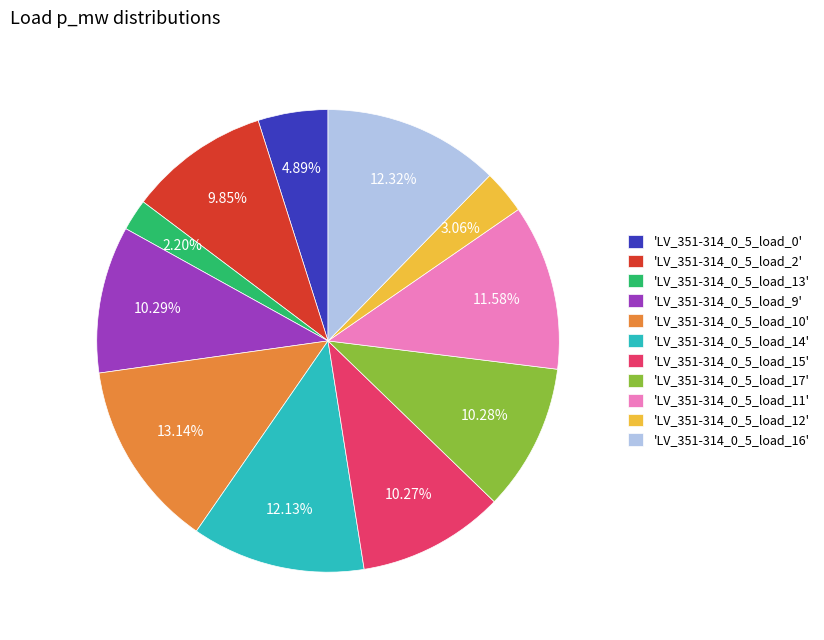

How many slices are in this pie chart?

11